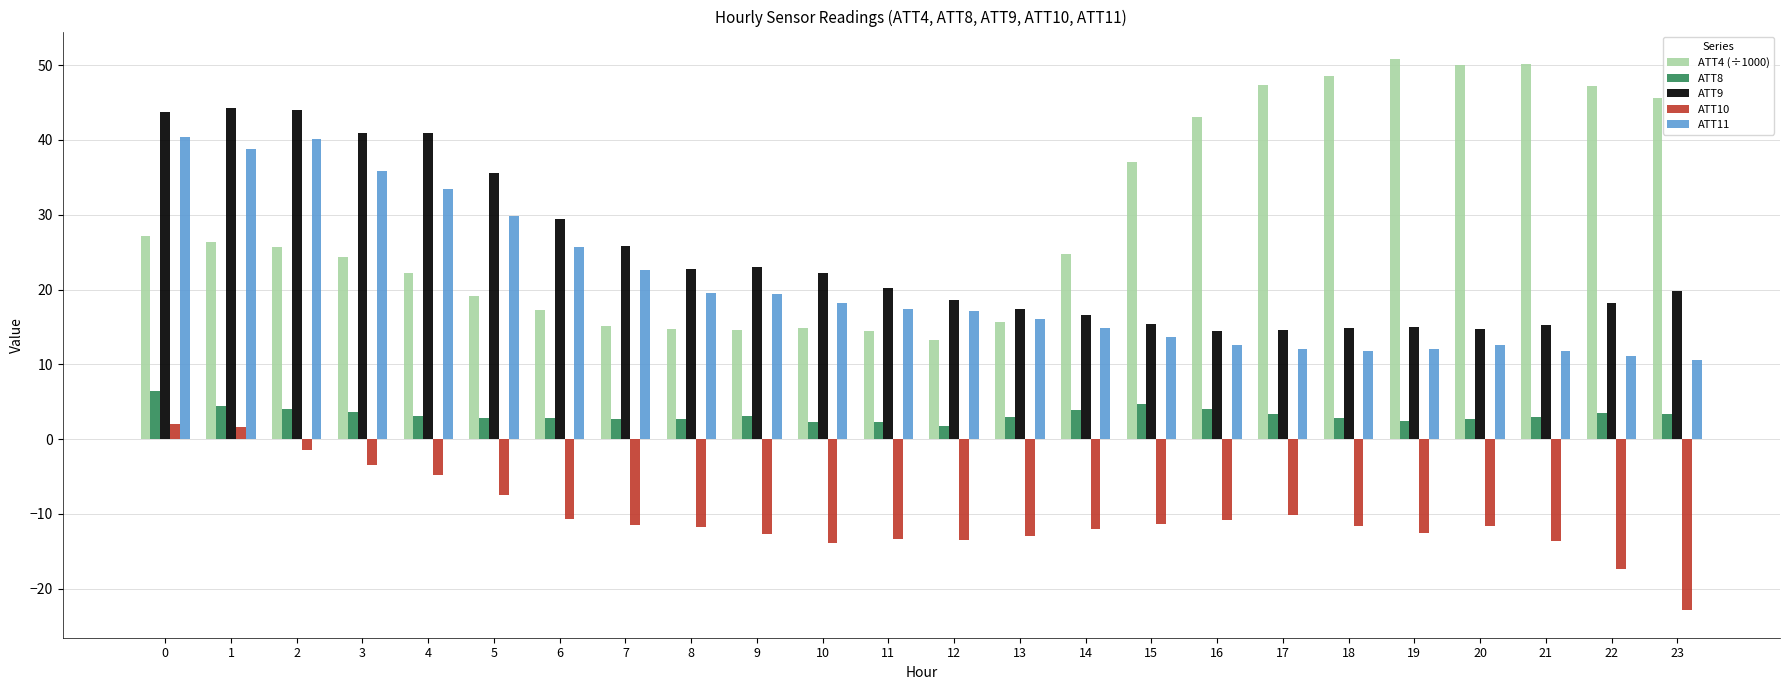

Which series changed the most between 8 and 15?

ATT4 (÷1000)